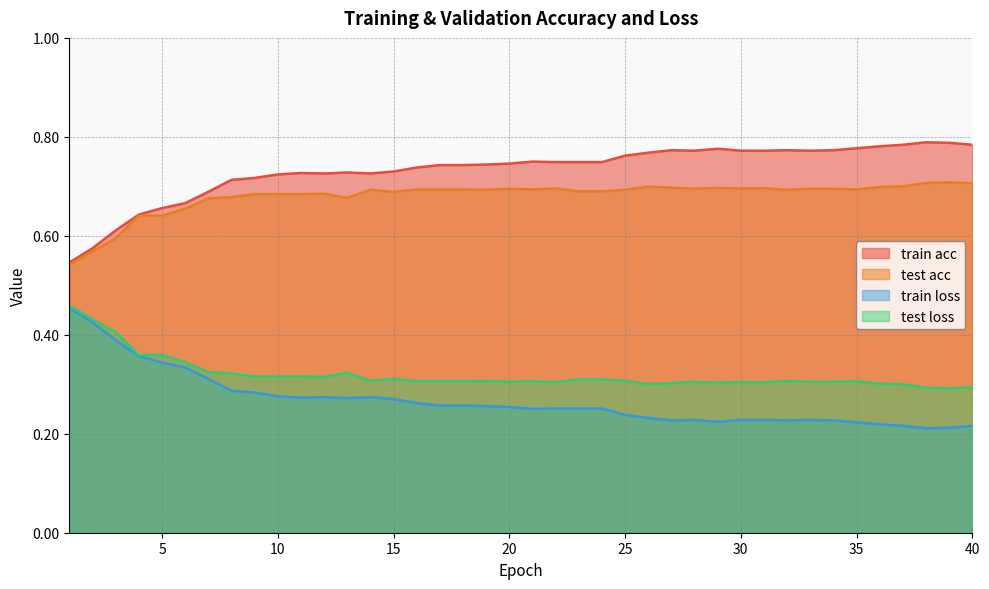

Which series has the largest total across all categories?

train acc